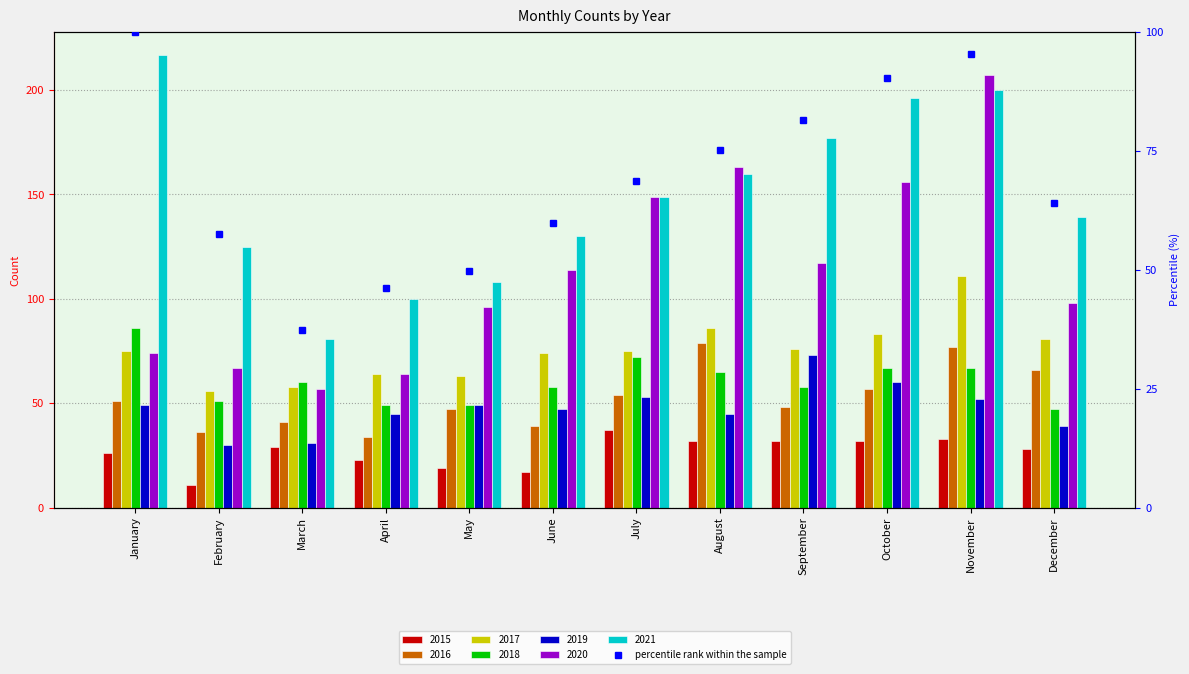

At which label does the data first exceed 68?

January